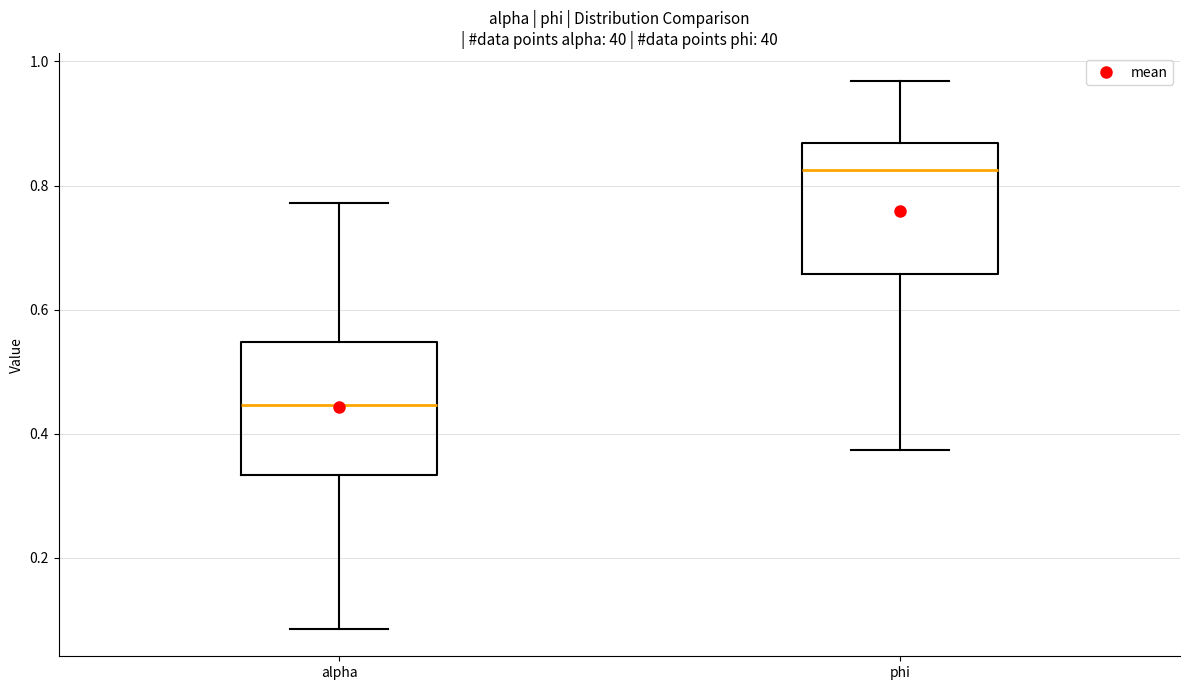

Reading left to right, transcribe this box plot: for each box, give where its median line is, the range the box spans, and where its two whiskers end, as read against the y-axis. The values are not printed on the chart, so give them approximately, as read against the axis.

alpha: median 0.44, box 0.34 to 0.54, whiskers 0.08 to 0.78
phi: median 0.82, box 0.66 to 0.86, whiskers 0.38 to 0.96